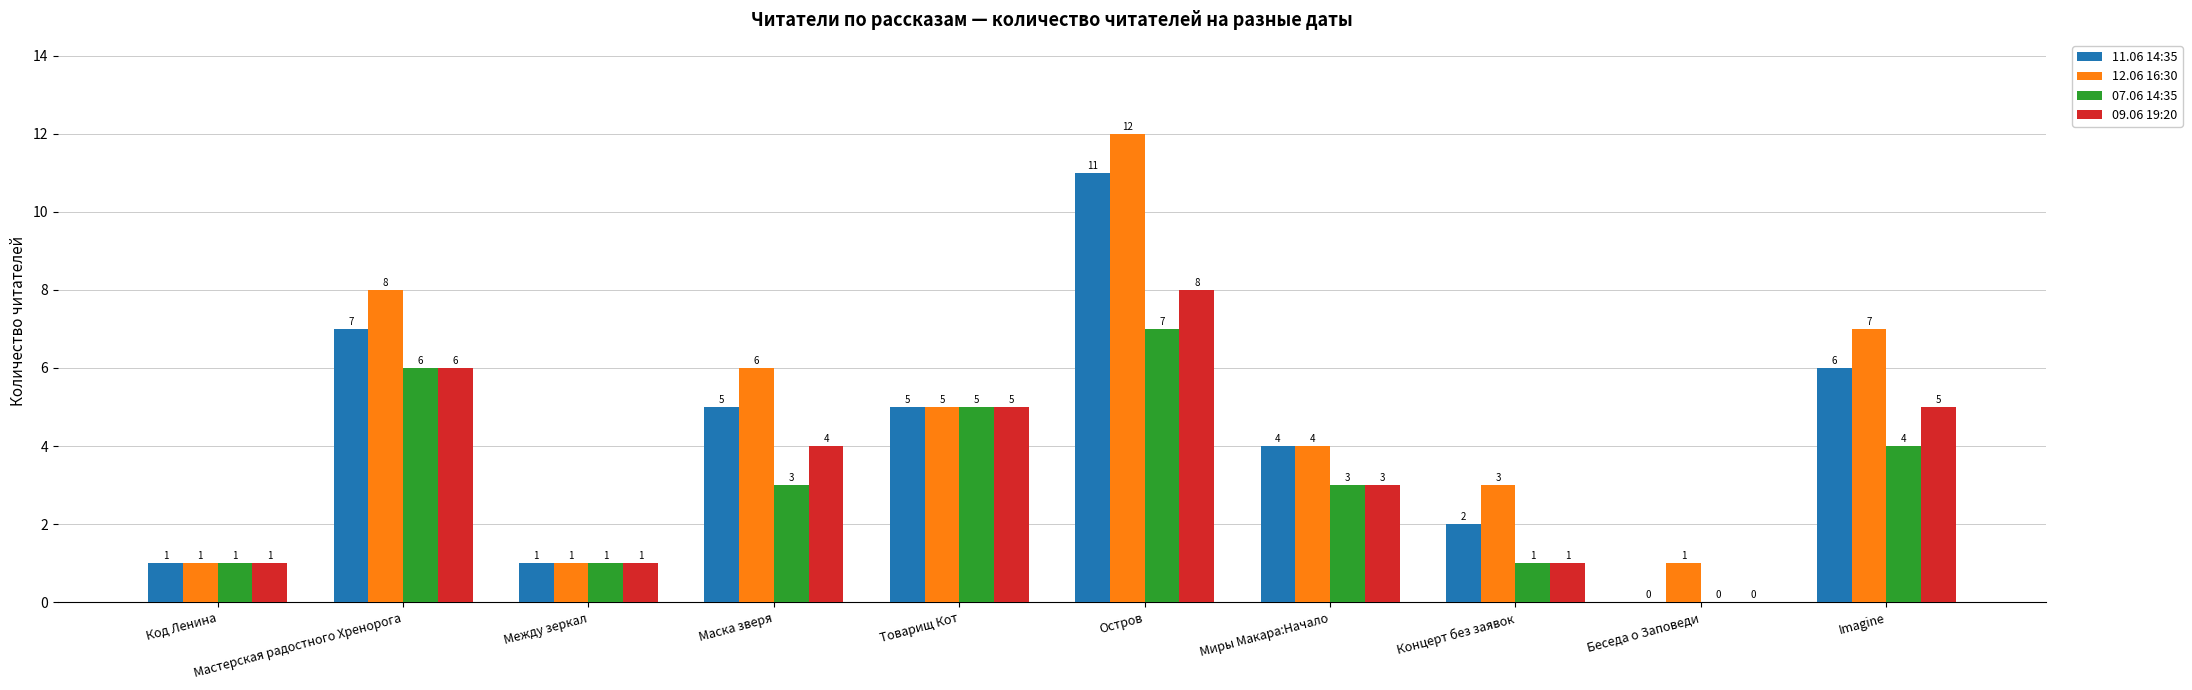

Which category has the highest value in the 09.06 19:20 series?

Остров